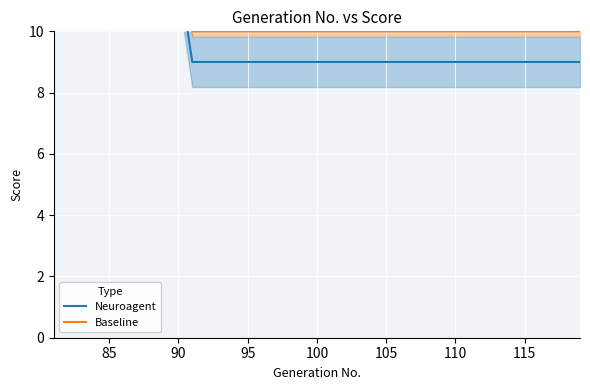

At how many categories does at least one series exceed 11?

10